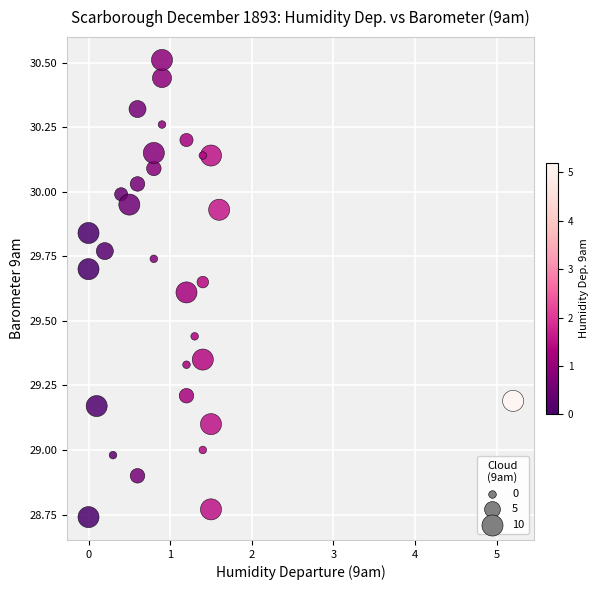

What is the range of X values (max minus min)?

5.2